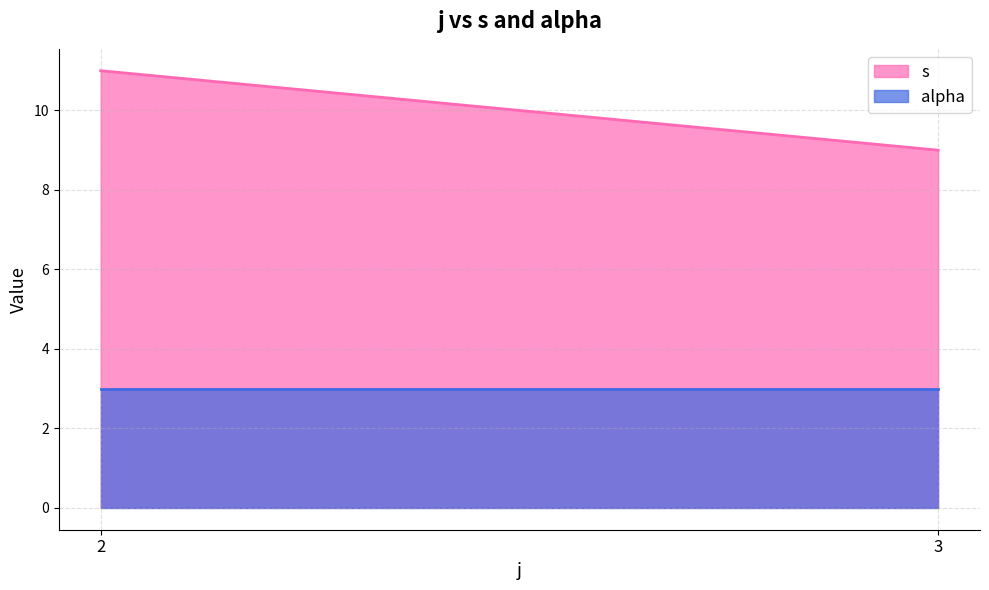

What is the difference between the maximum and minimum values in the s series?

2